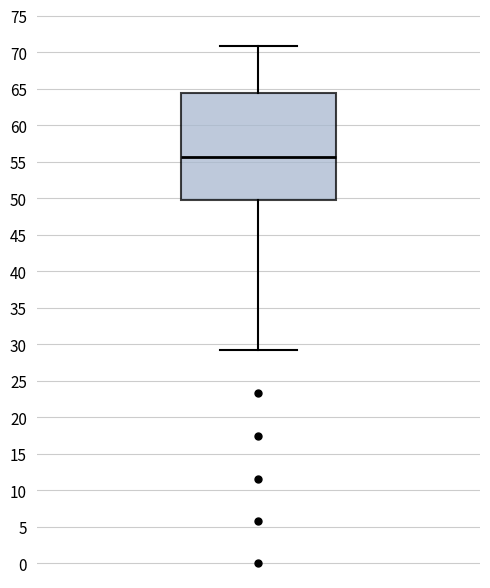

Where is the lower edge of the box on the y-axis? The values are not printed on the chart, so give them approximately, as read against the axis.

50.0